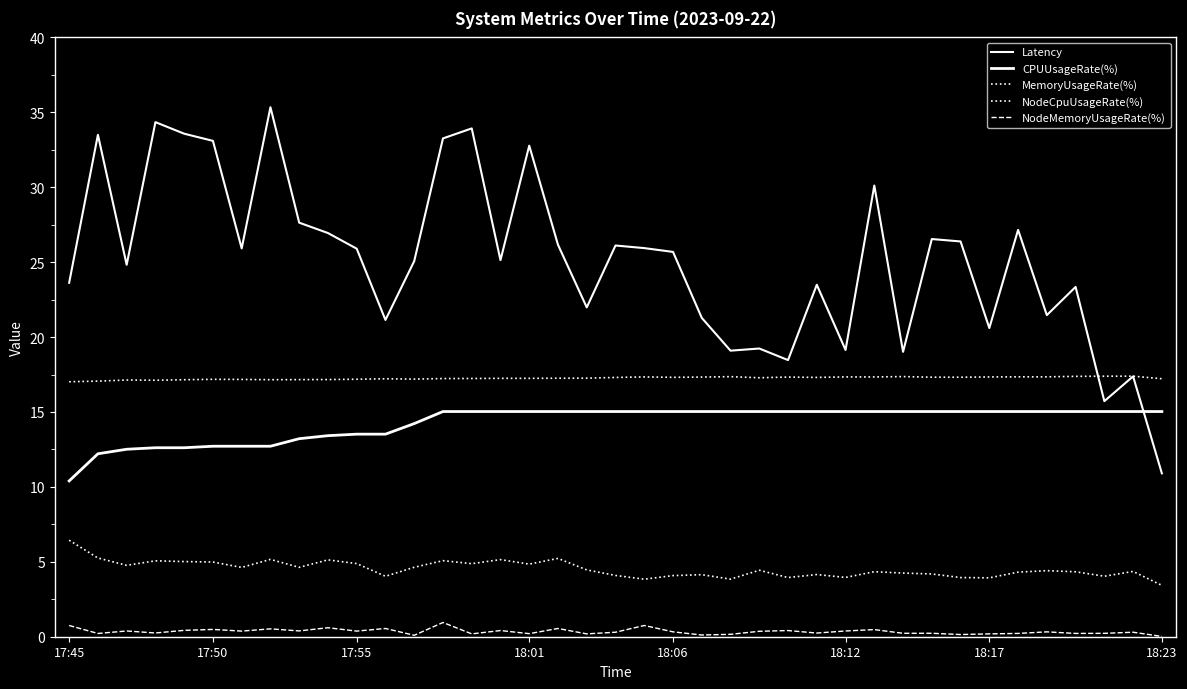

Which series has the widest spread of values?

Latency